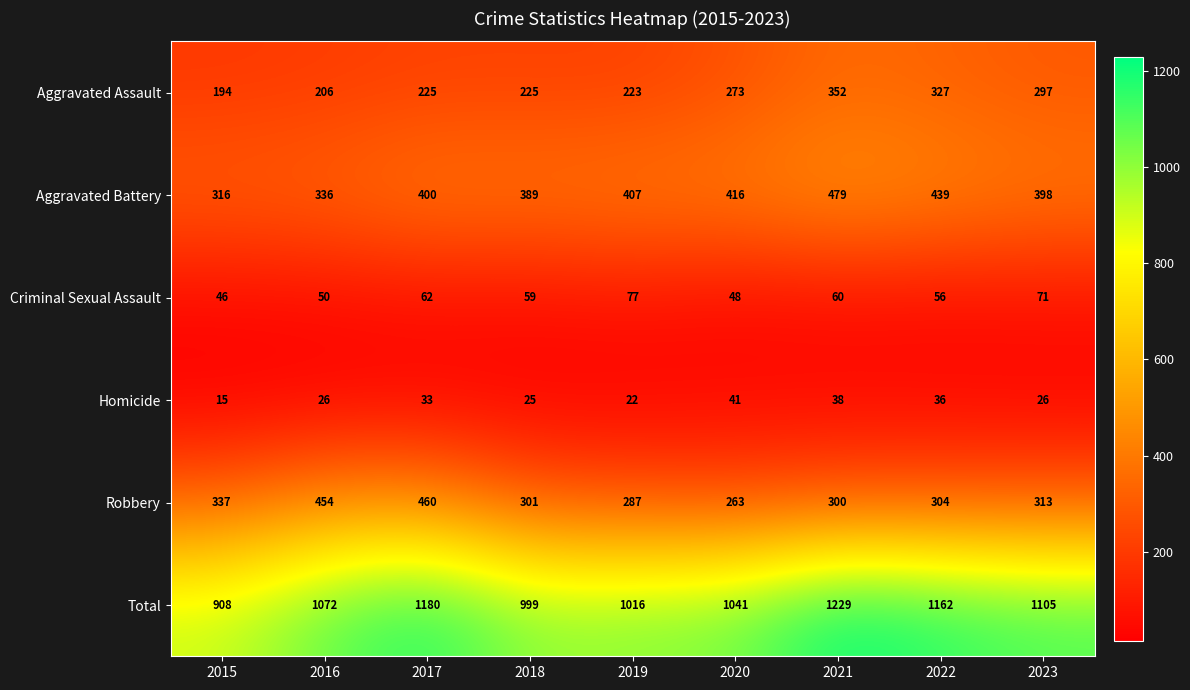

At how many categories does at least one series exceed 1134?

3